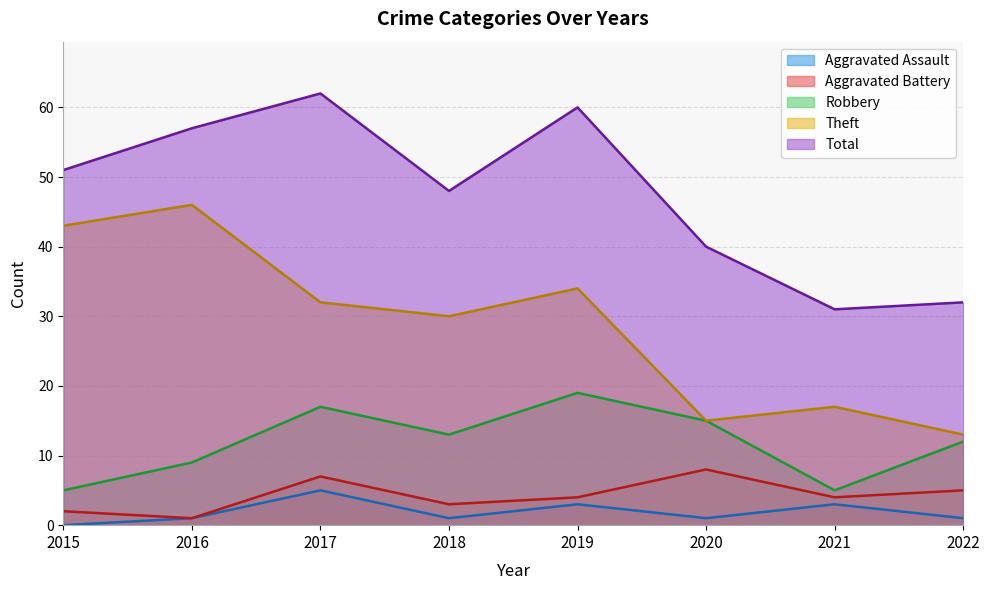

What is the average value of the Robbery series?

12